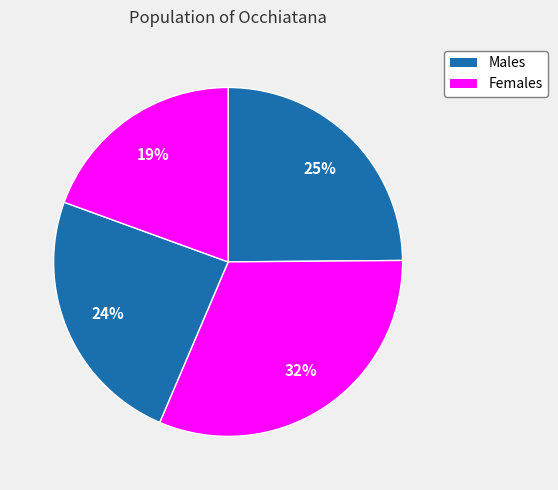

To the nearest percent, what is the average slice percentage?

25%